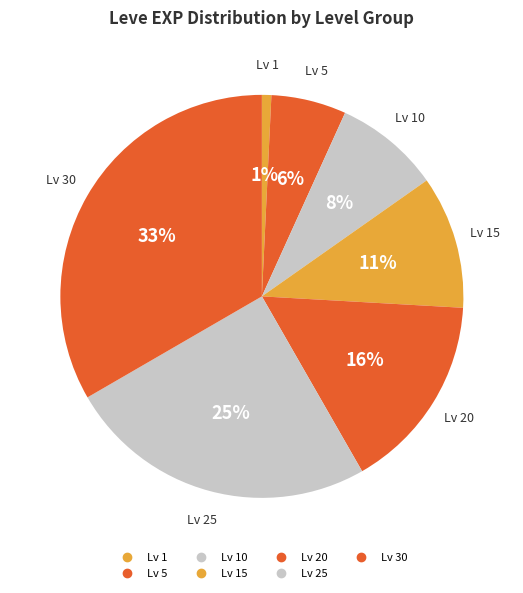

Count the number of slices in the pie.

7